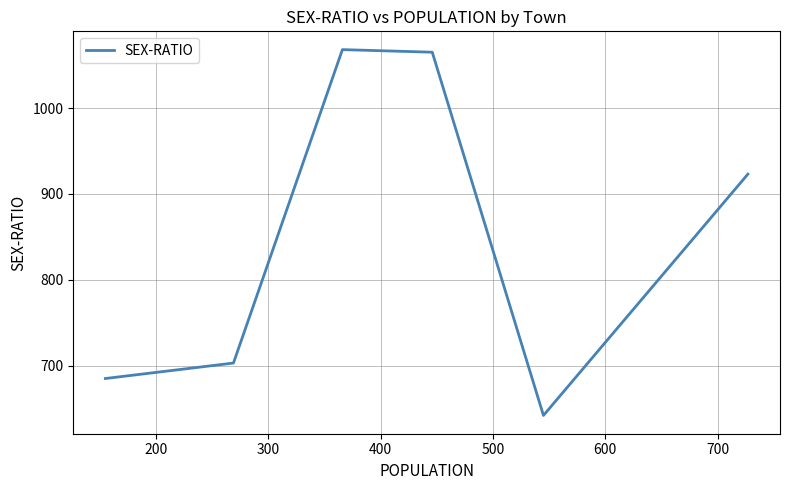

How many interior local peaks (higher than both neighbors) does the data have?

1